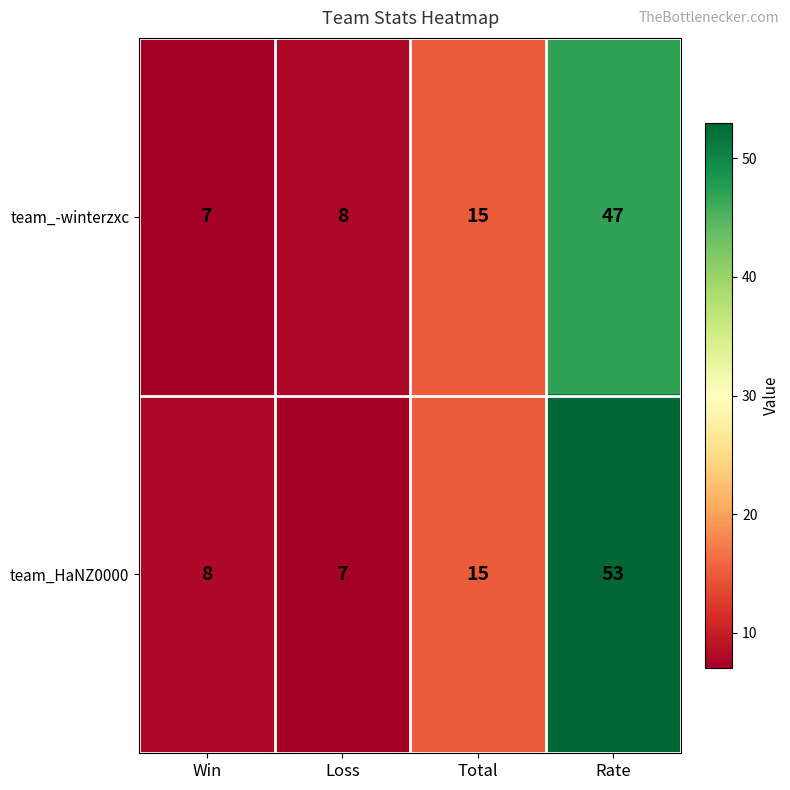

What is the average value of the team_HaNZ0000 series?

21